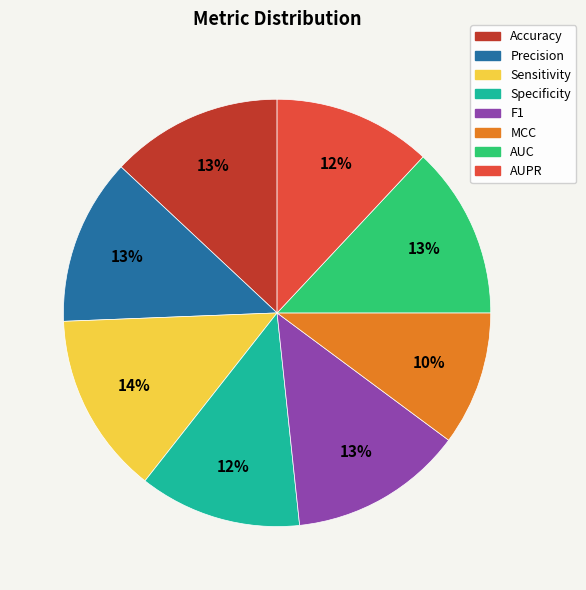

Is there any slice that represents more than half of the pie?

No